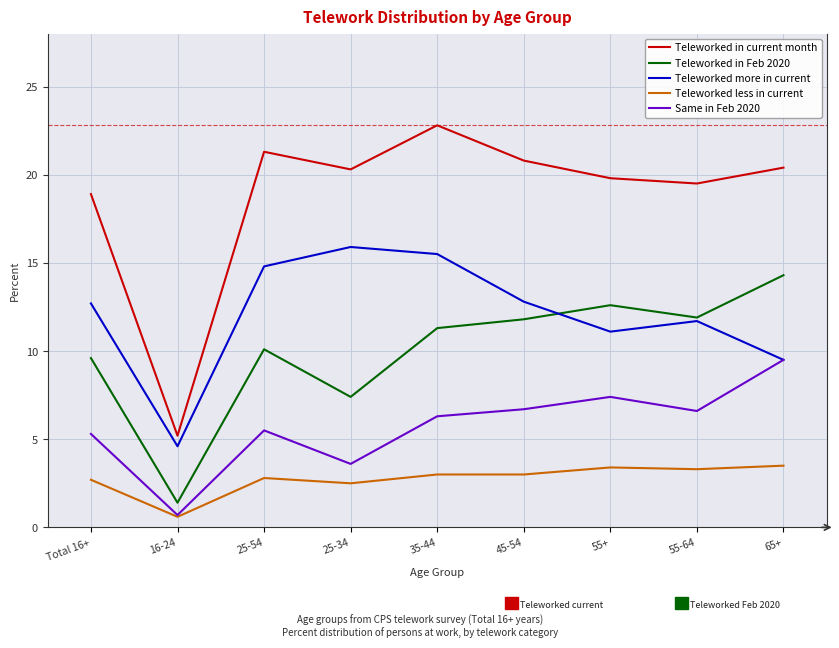

What position from the right is 35-44?

5